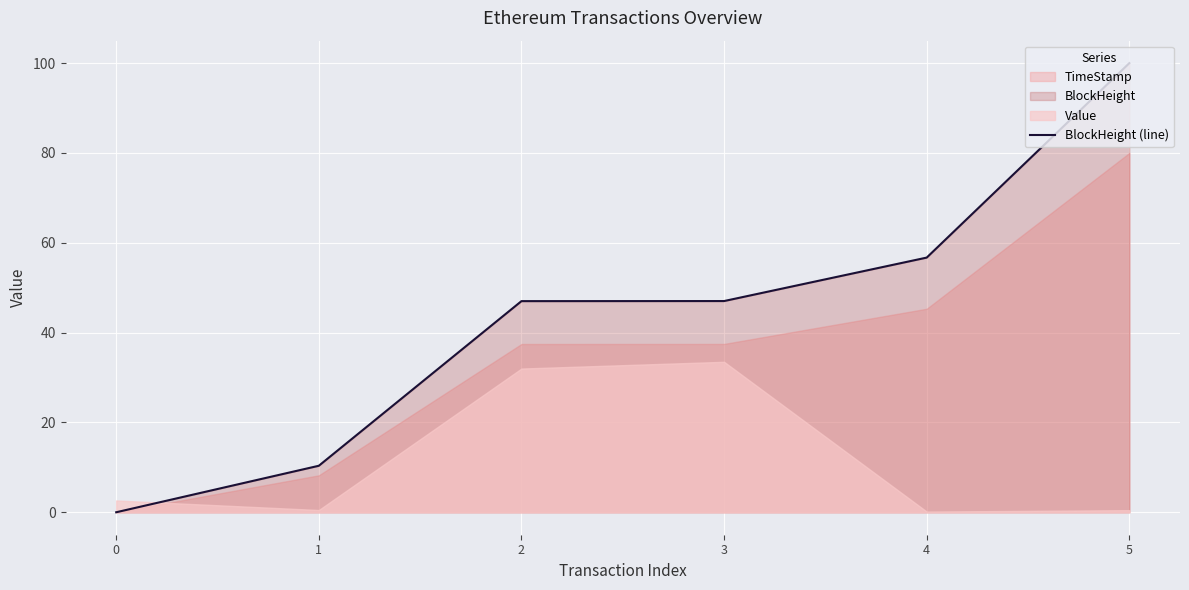

Between 5 and 0, which is larger?

5